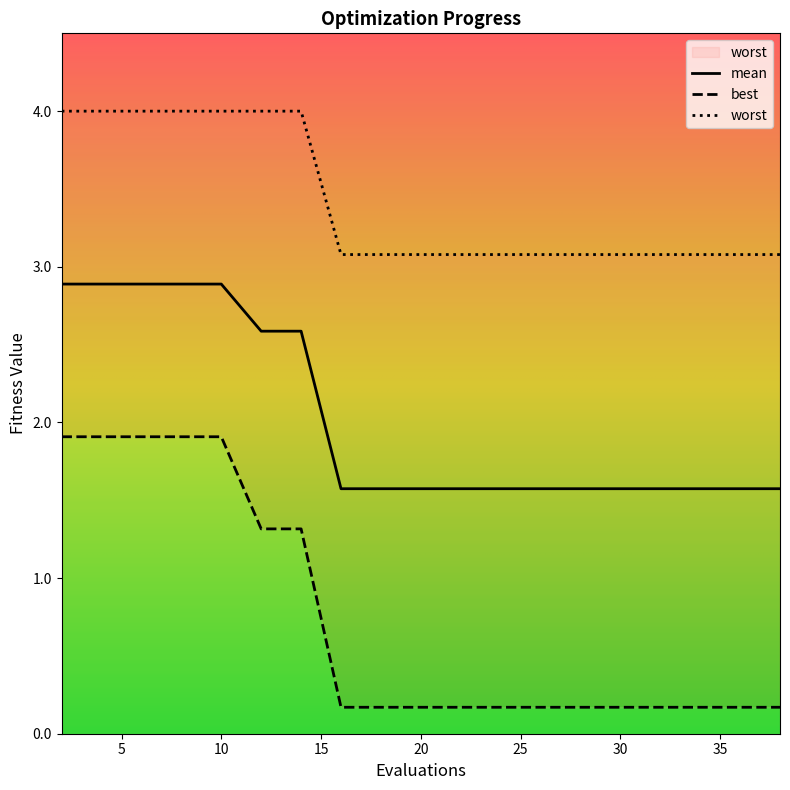

Is it true that best equals 0.1 at 32?

False